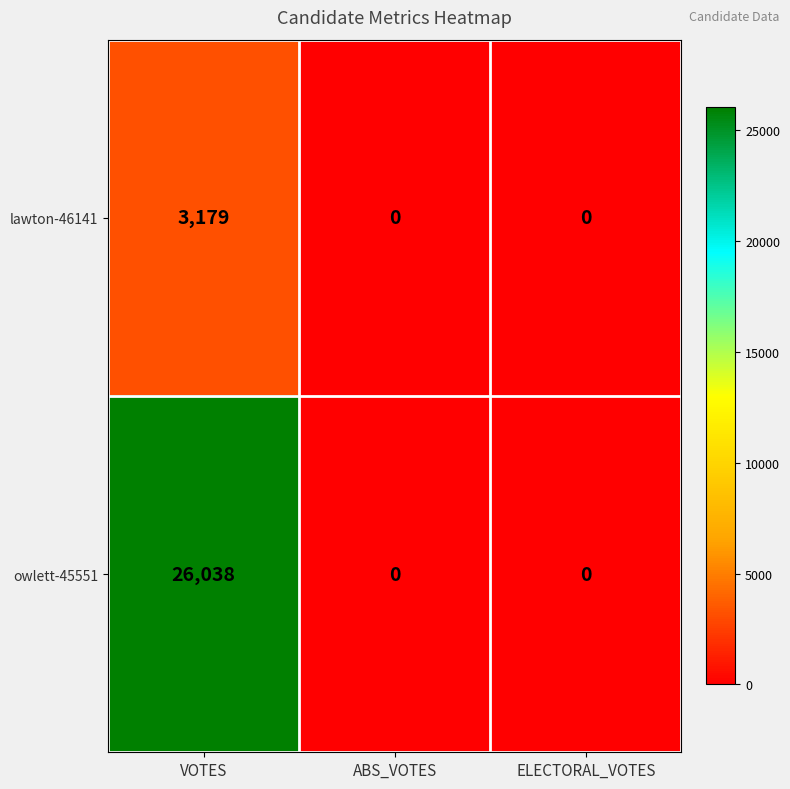

The lawton-46141 series shows -1820 at ABS_VOTES. True or false?

False